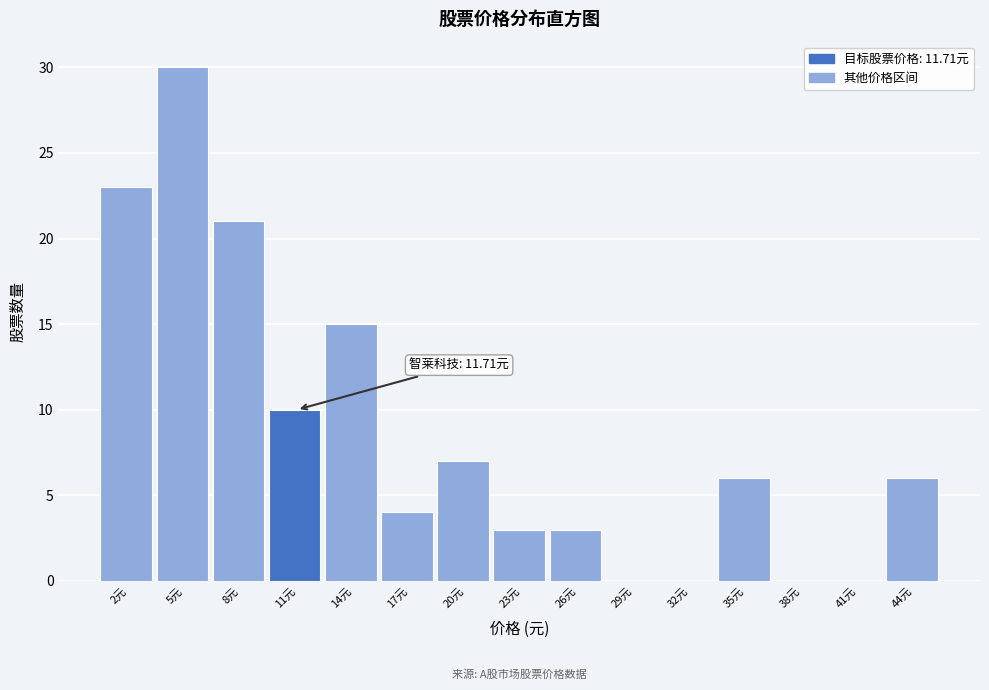

Reading right to left, transcribe all the data shown in this chart.

44元=6	41元=0	38元=0	35元=6	32元=0	29元=0	26元=3	23元=3	20元=7	17元=4	14元=15	11元=10	8元=21	5元=30	2元=23